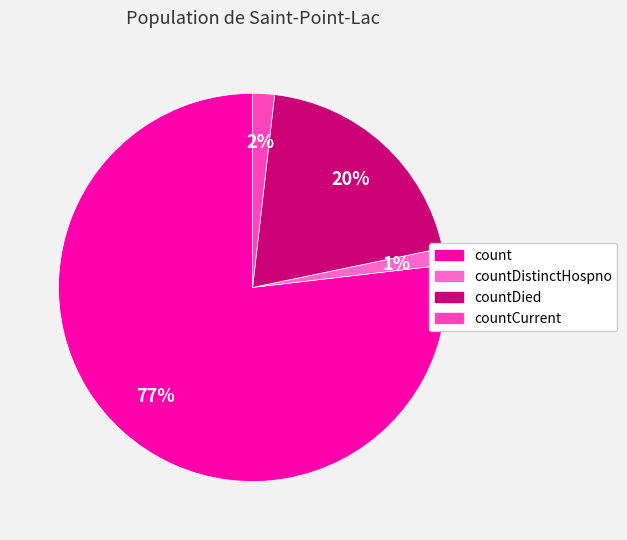

Is there a majority slice in this chart?

Yes